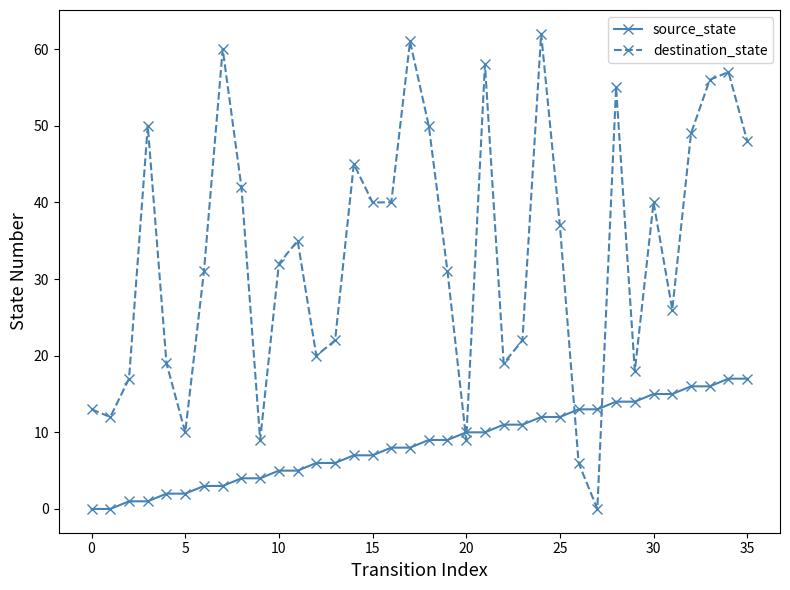

What is the greatest value displayed?

62